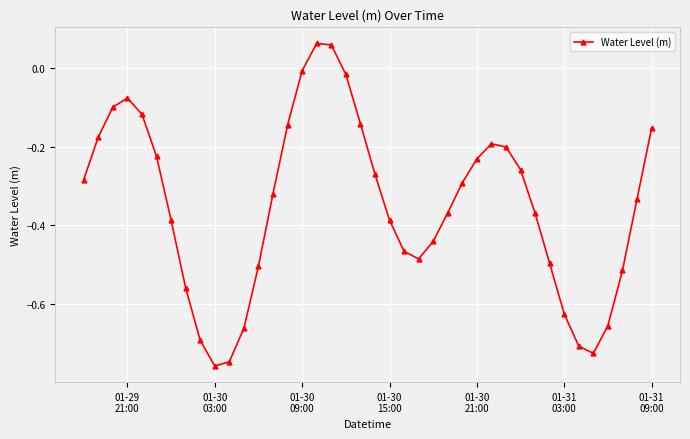

How many points are higher than both their immediate neighbors (excluding endpoints)?

3